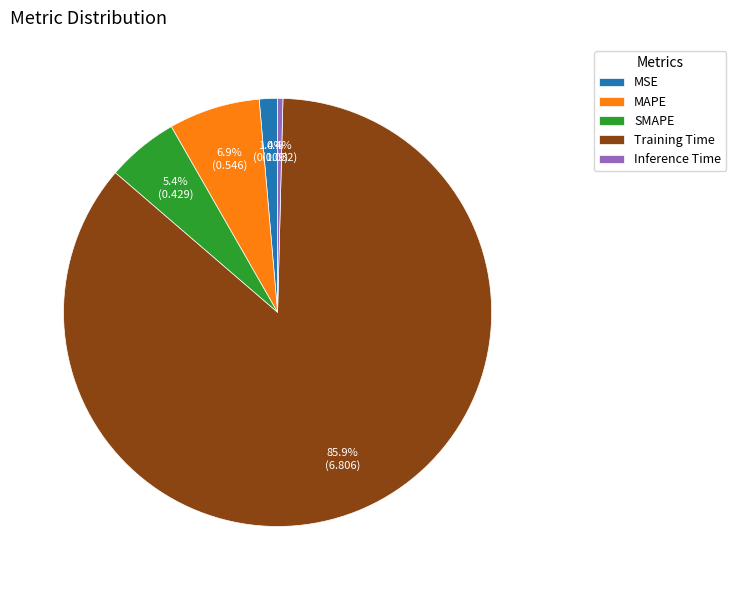

How many segments does this pie chart have?

5